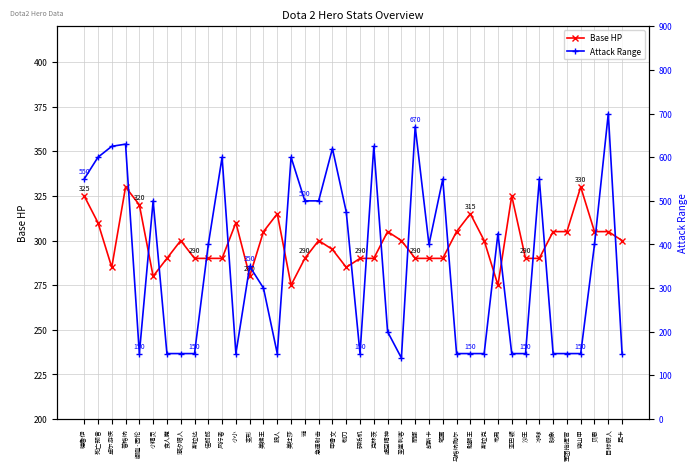

What are all the series names shown in the legend?

Base HP, Attack Range